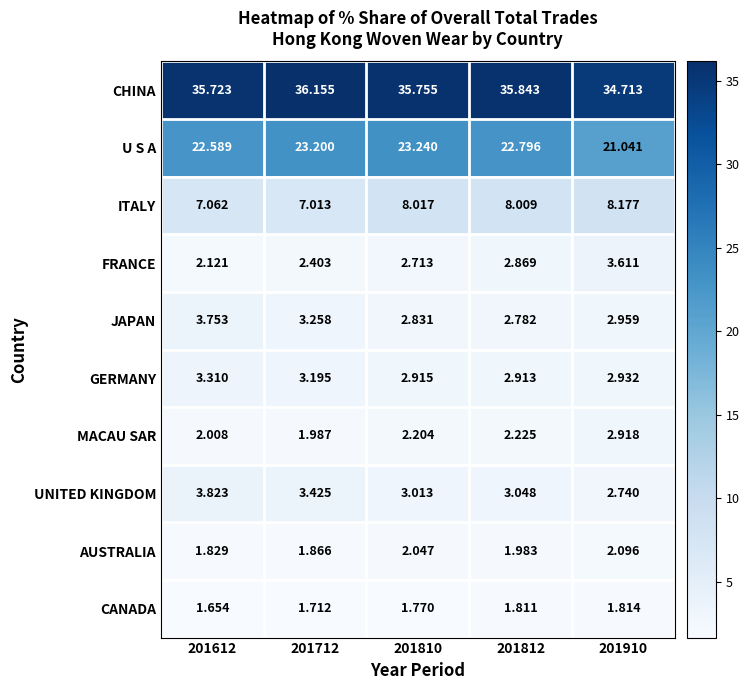

Which series has the largest total across all categories?

CHINA